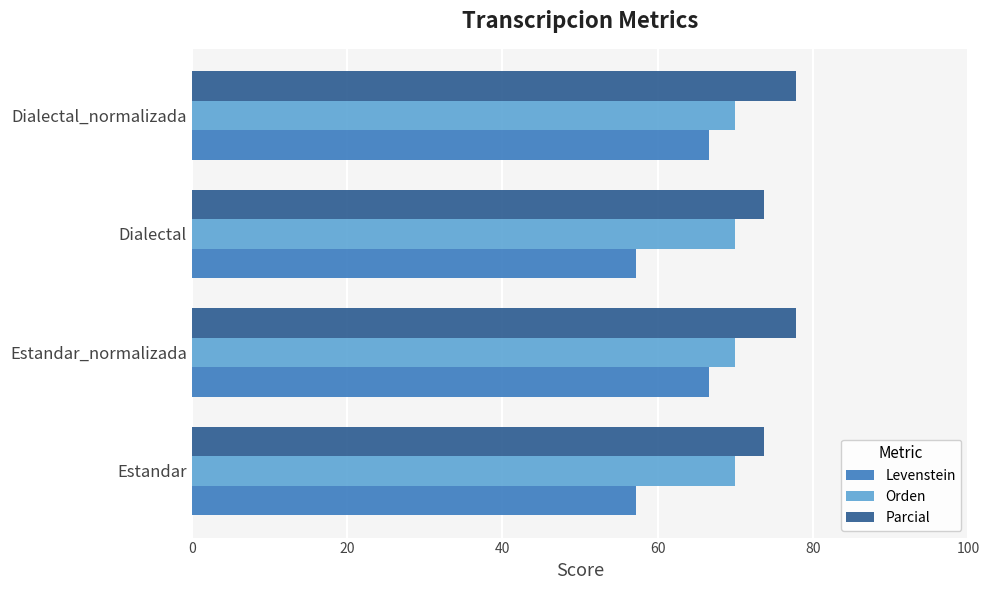

What is the sum of all Parcial values?

302.9